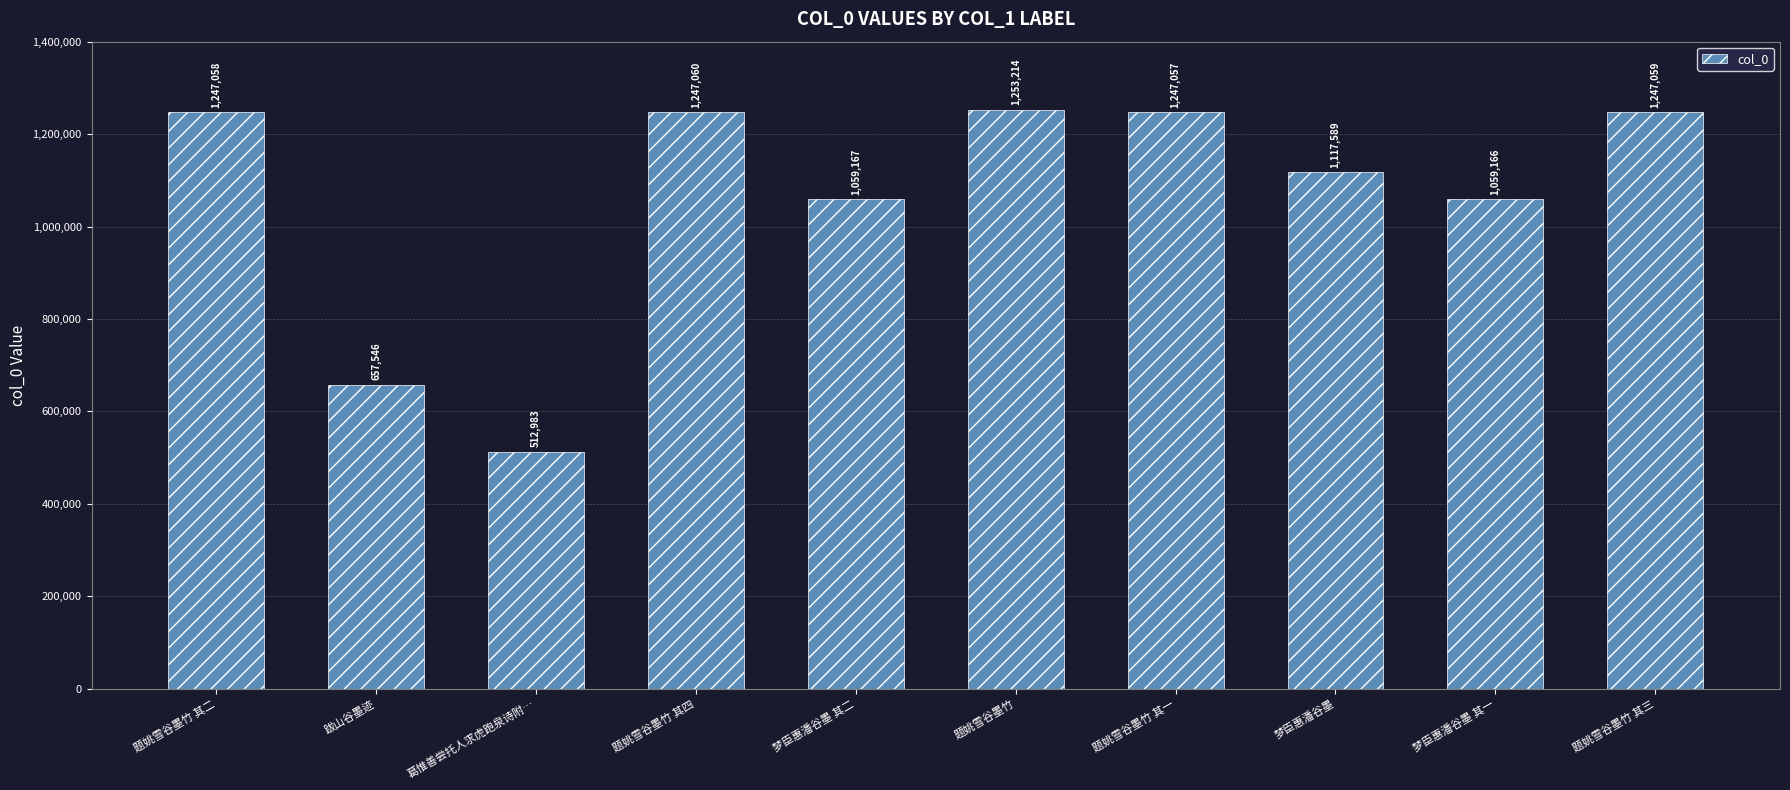

At which label is the value closest to 883098?

梦臣惠潘谷墨 其一